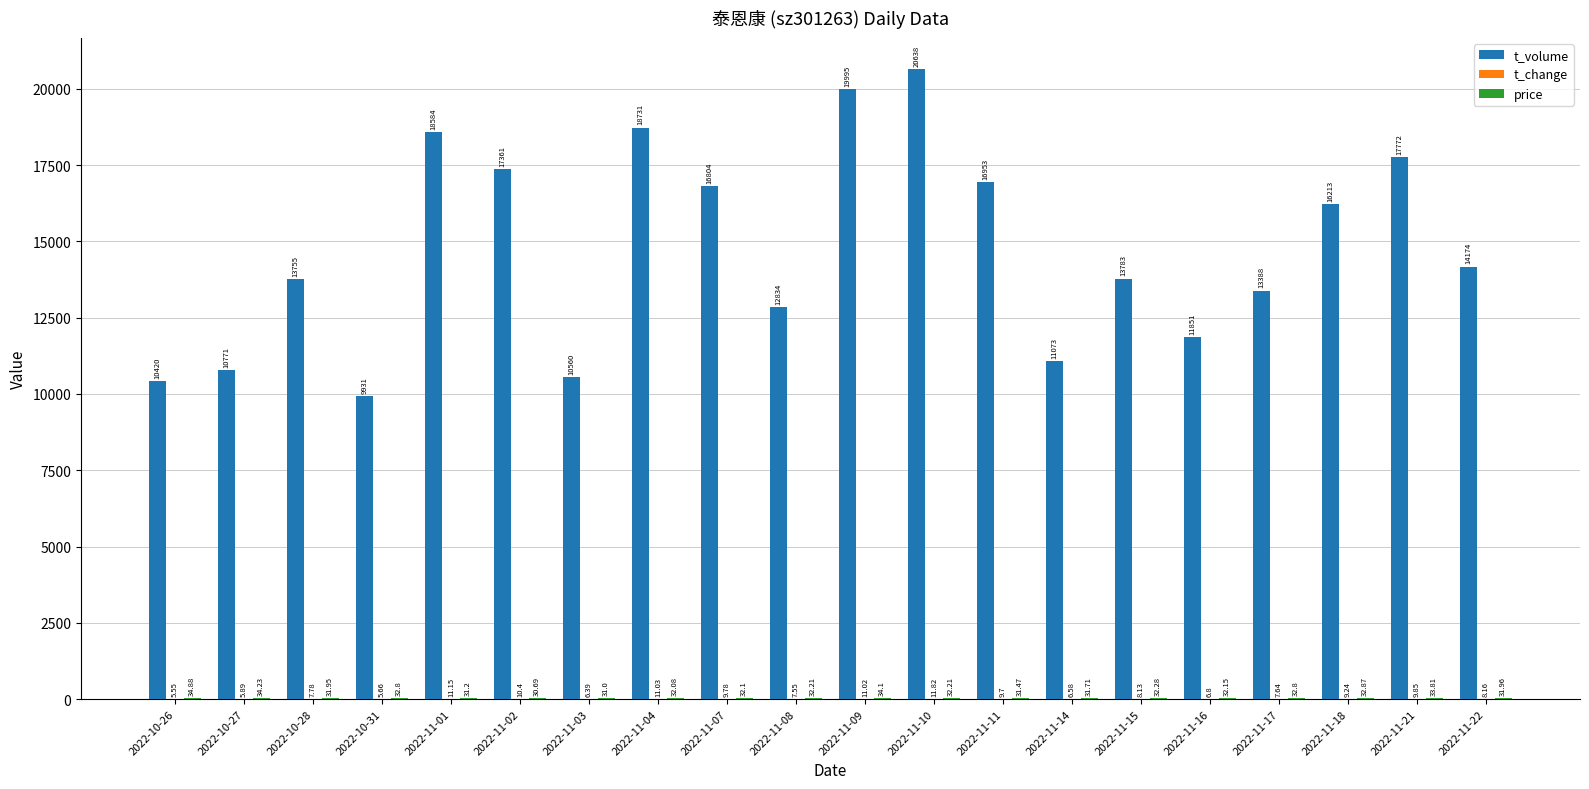

What is the sum of the t_volume values at 2022-11-01 and 2022-11-21?

36356.0